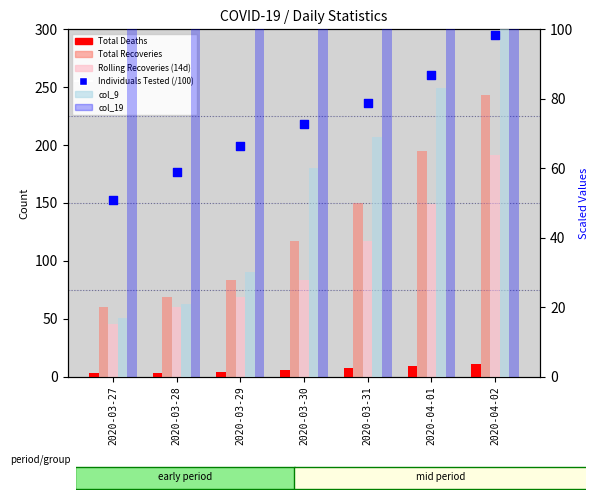

Which series has the largest total across all categories?

col_19